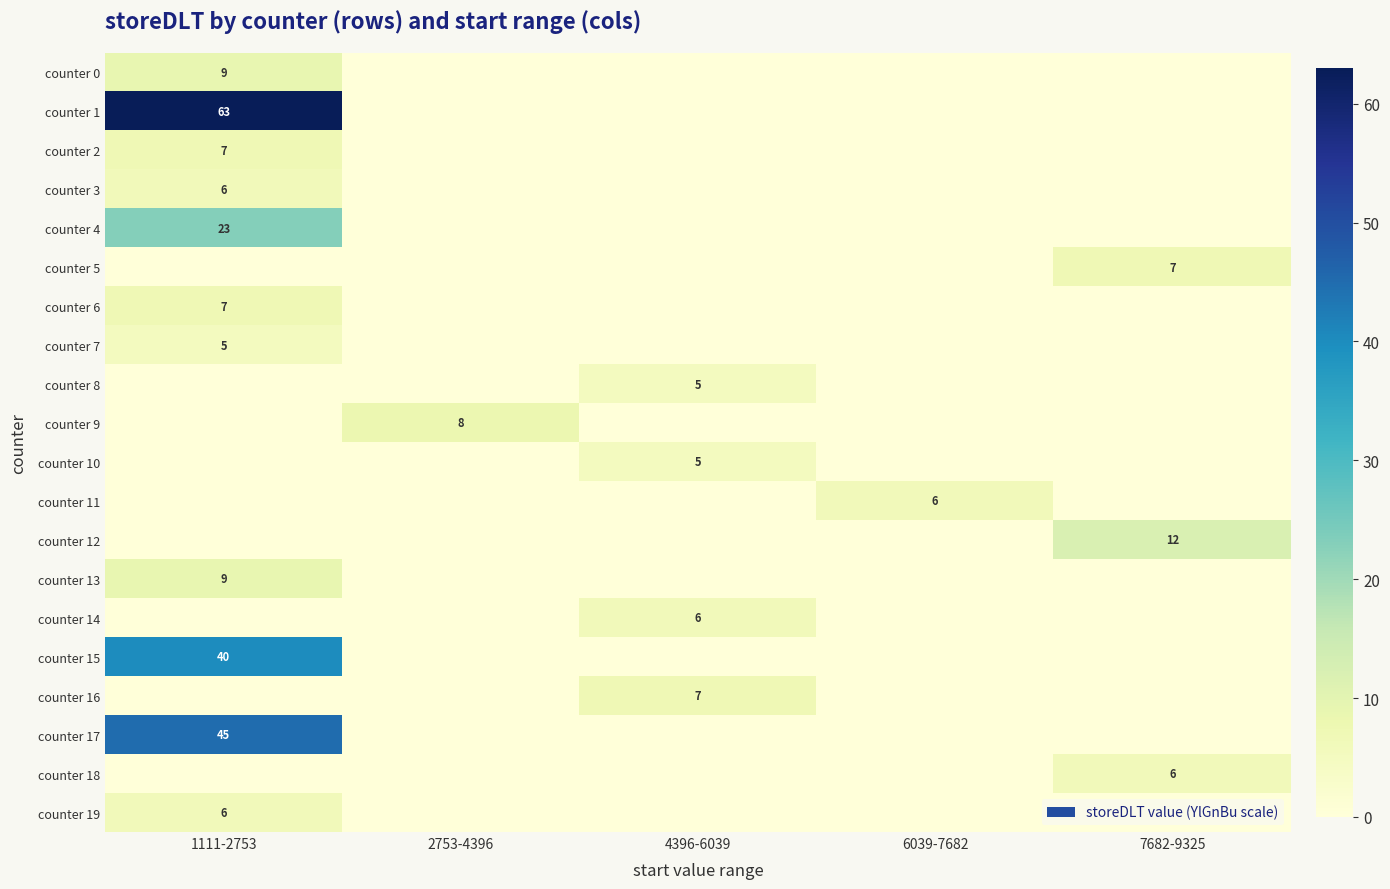

Is it true that counter 3 equals 9 at 1111-2753?

False